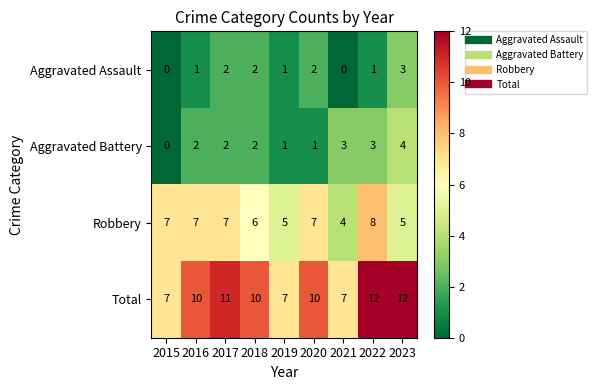

What is the difference between the maximum and second lowest values in the Robbery series?

3